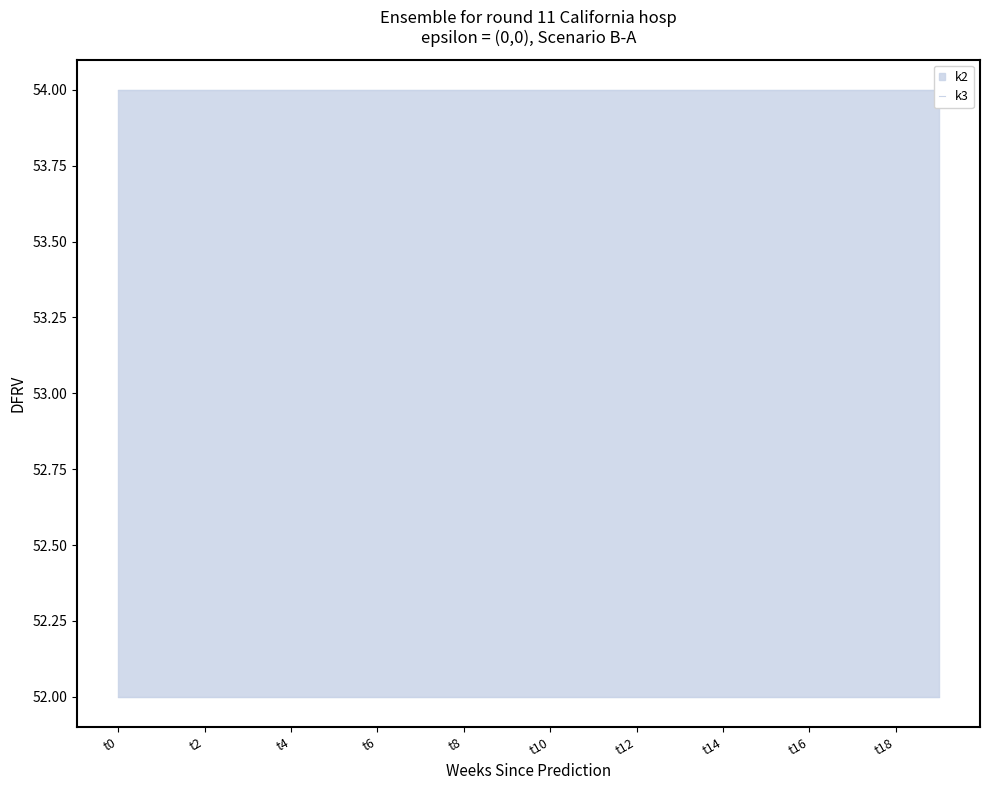

How many lines are shown in the chart?

2